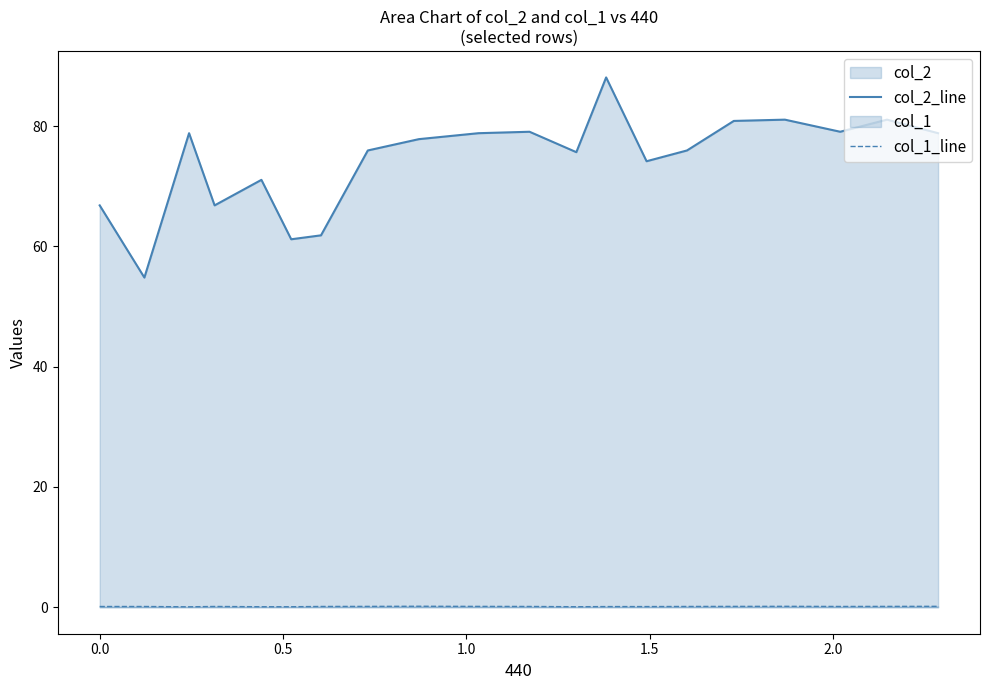

Rank the series by their maximum value, from highest to lowest.

col_2_line, col_1_line